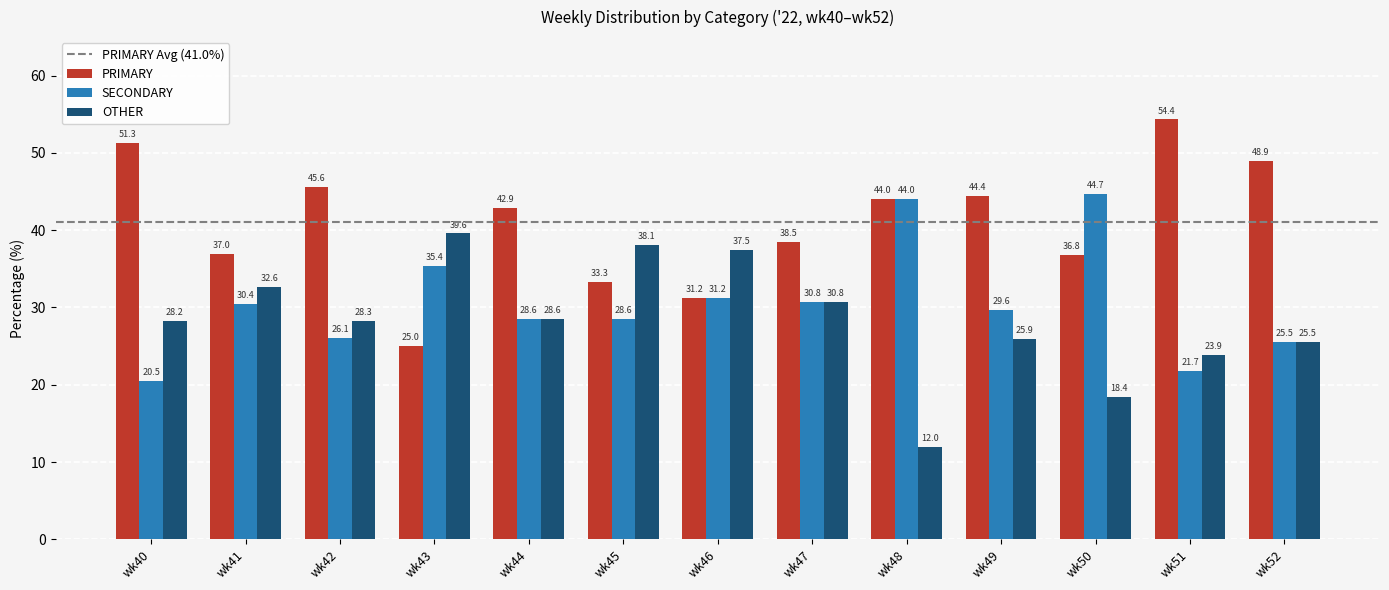

Is the value of OTHER at wk44 greater than the value of PRIMARY at wk50?

No